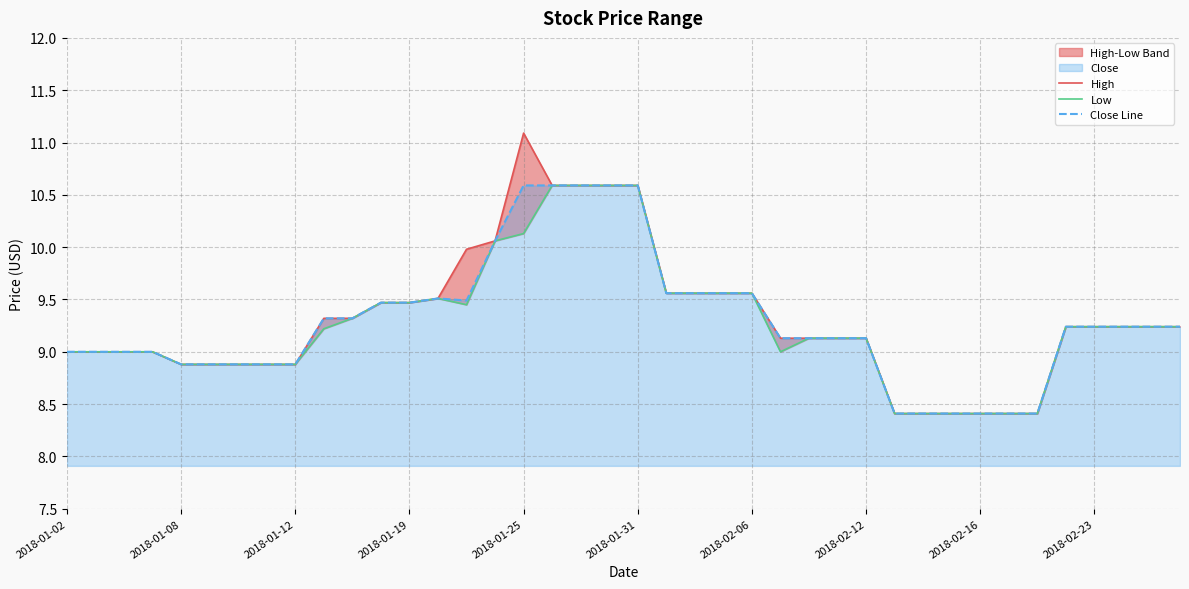

What position from the left is 22?

23